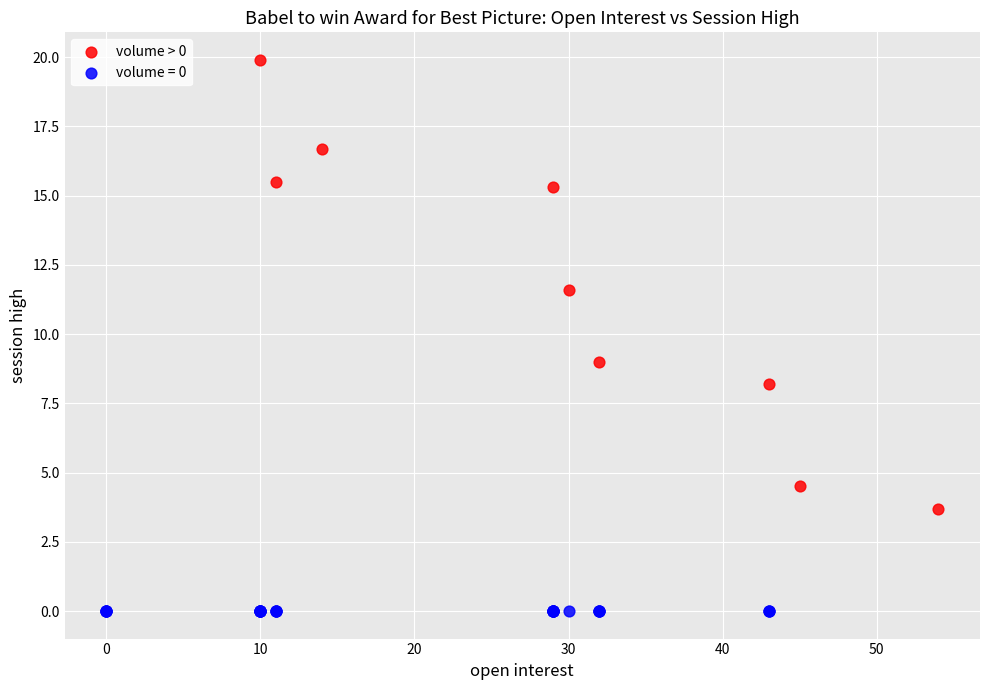

Which series reaches the maximum Y coordinate?

volume > 0